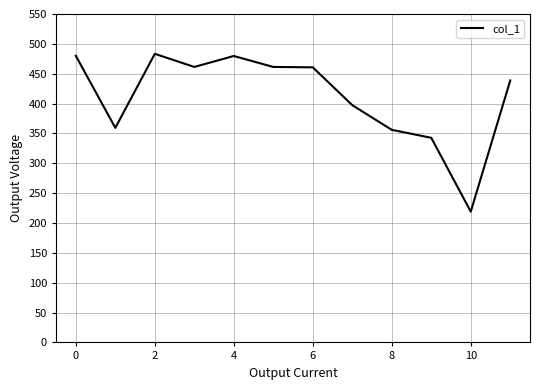

What is the difference between the maximum and minimum values?

264.3